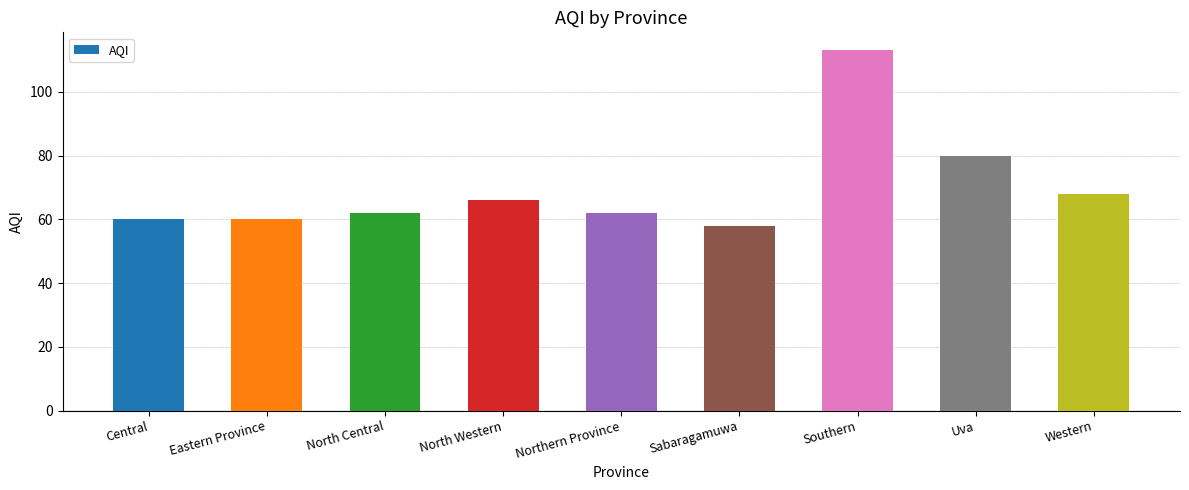

The value at Southern is 59. True or false?

False